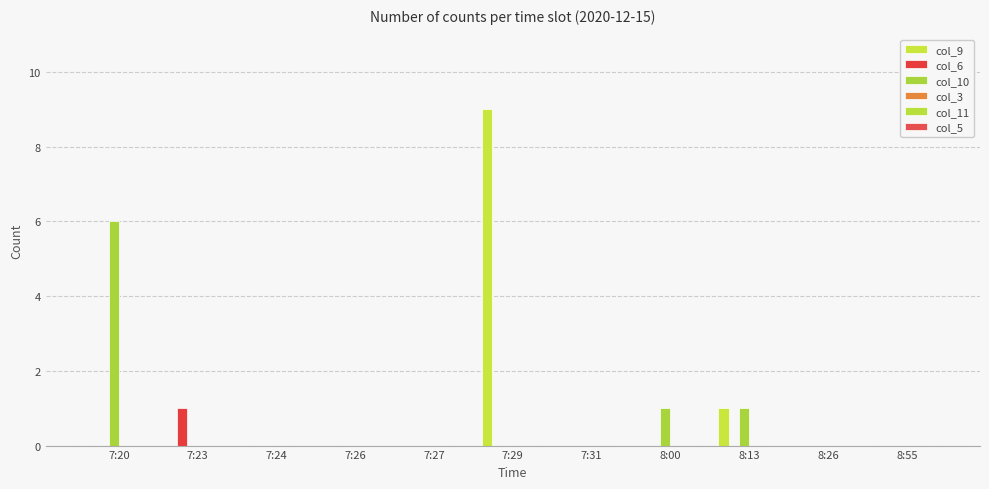

Reading left to right, what are all the values shown in this chart?

col_9: 0	0	0	0	0	9	0	0	1	0	0
col_6: 0	1	0	0	0	0	0	0	0	0	0
col_10: 6	0	0	0	0	0	0	1	1	0	0
col_3: 0	0	0	0	0	0	0	0	0	0	0
col_11: 0	0	0	0	0	0	0	0	0	0	0
col_5: 0	0	0	0	0	0	0	0	0	0	0